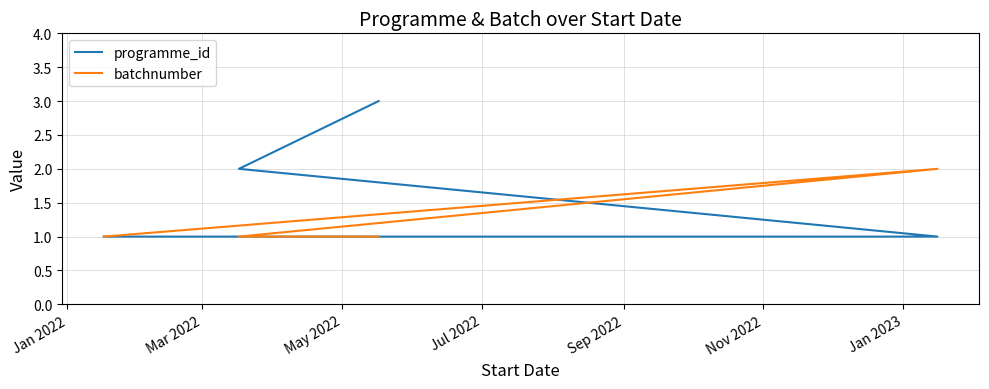

What is the difference between the maximum and minimum values in the programme_id series?

2